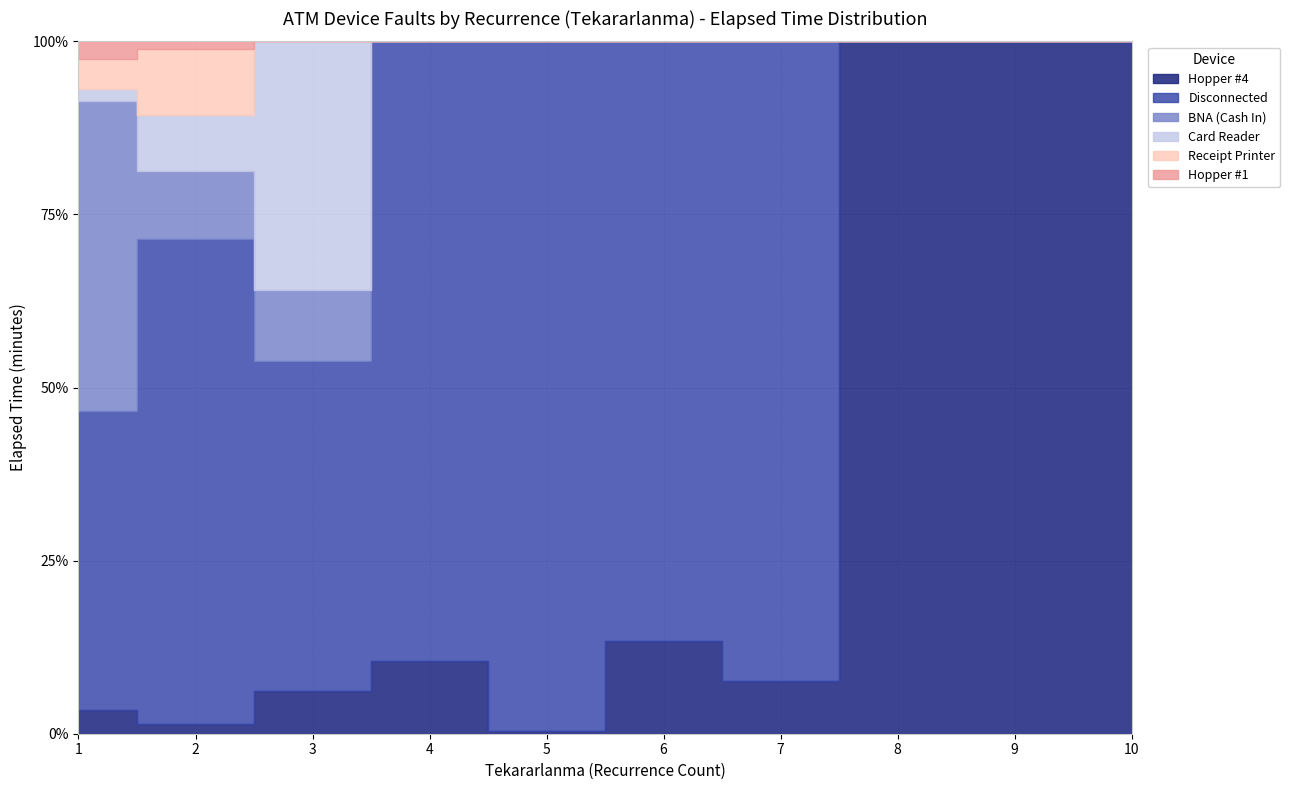

Reading left to right, list all the values displayed in this chart.

Hopper #4: 1=75	2=110	3=135	4=140	5=505	6=105	7=65	8=90	9=95	10=15
Disconnected: 1=945	2=5575	3=1055	4=1185	5=116575	6=680	7=795	8=0	9=0	10=0
BNA (Cash In): 1=980	2=780	3=225	4=0	5=0	6=0	7=0	8=0	9=0	10=0
Card Reader: 1=40	2=635	3=795	4=0	5=0	6=0	7=0	8=0	9=0	10=0
Receipt Printer: 1=95	2=765	3=0	4=0	5=0	6=0	7=0	8=0	9=0	10=0
Hopper #1: 1=55	2=85	3=0	4=0	5=0	6=0	7=0	8=0	9=0	10=0